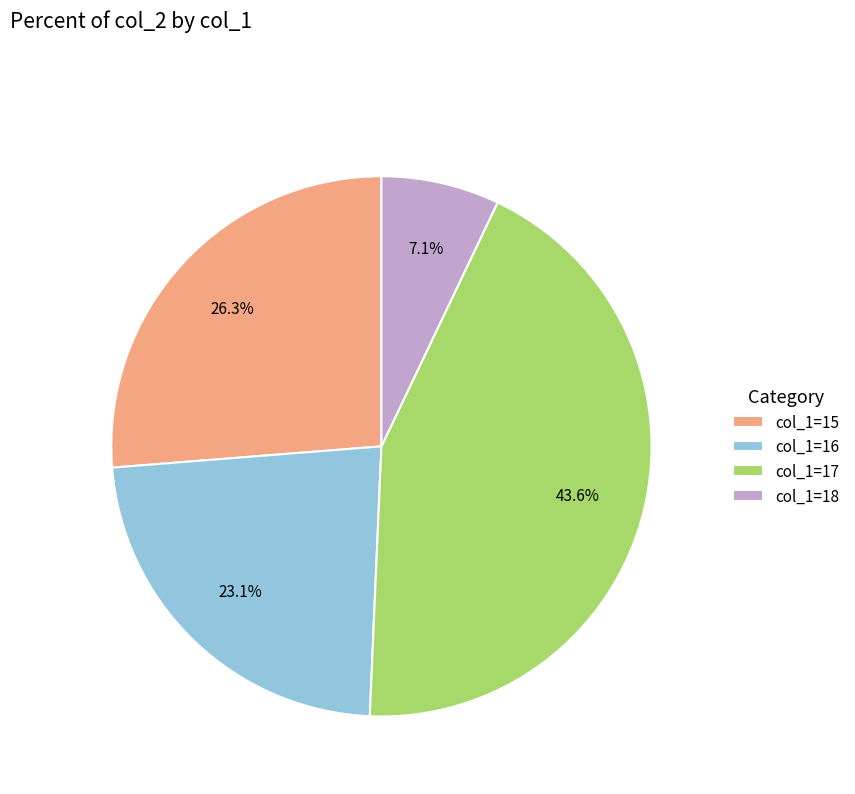

What is the largest slice in the pie chart?

col_1=17